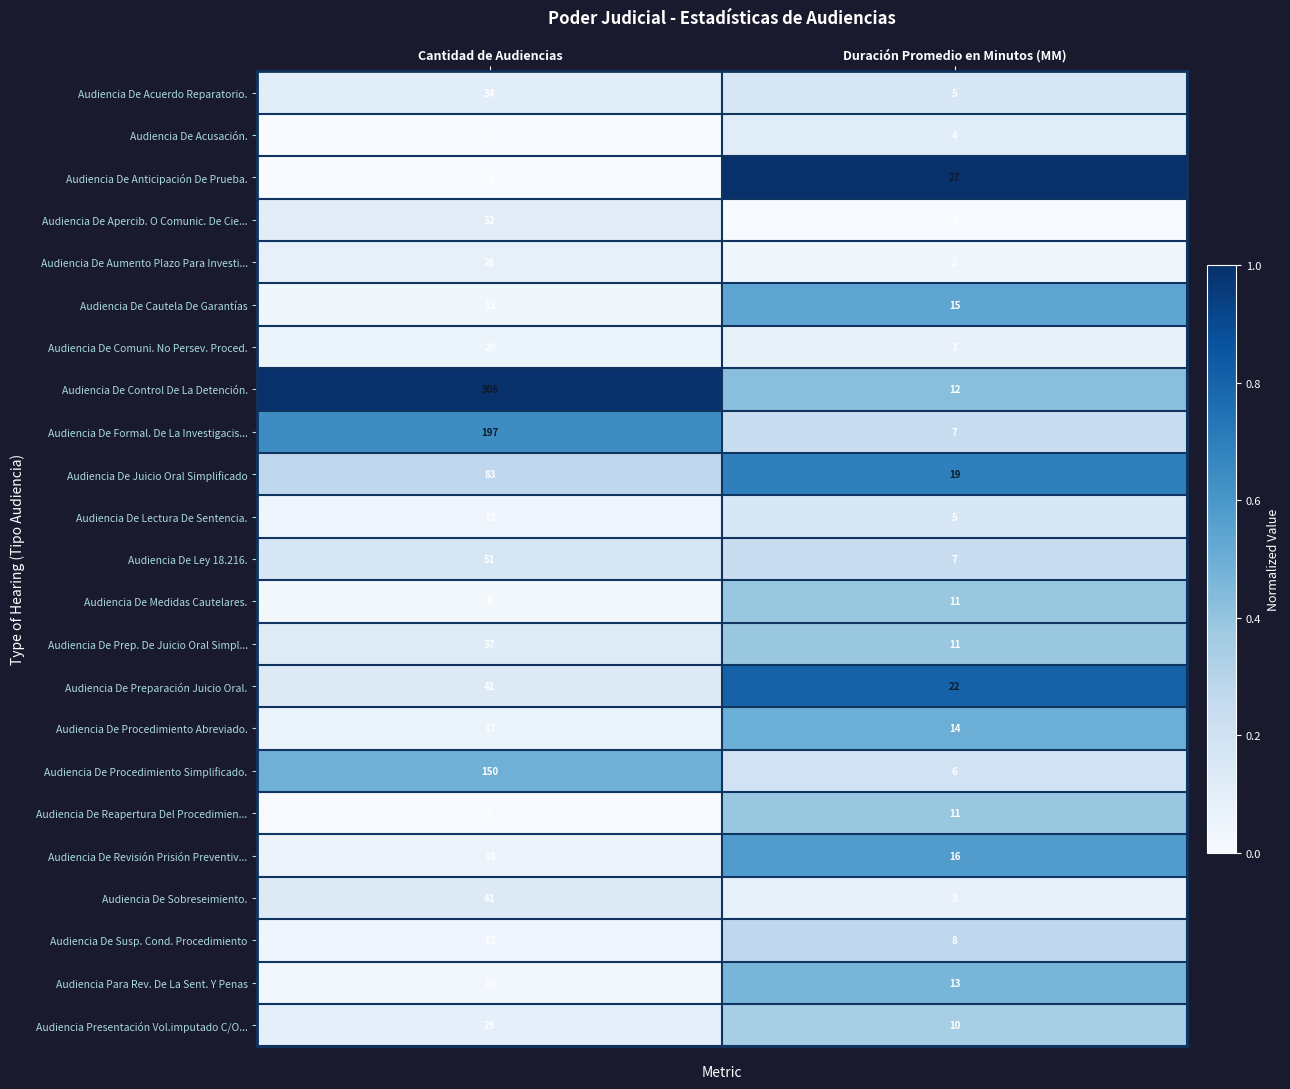

The value of Audiencia De Susp. Cond. Procedimiento at Cantidad de Audiencias is 13. True or false?

True